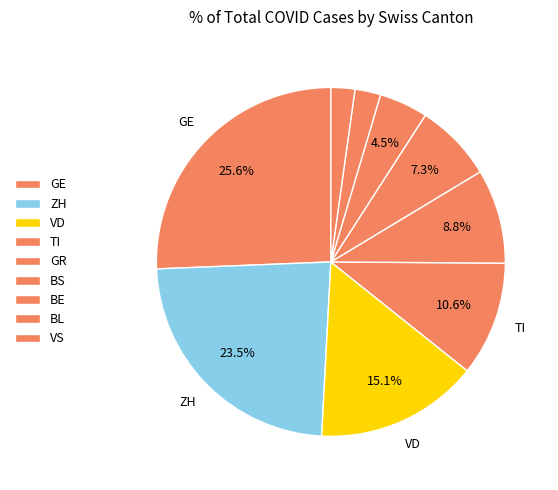

How many segments does this pie chart have?

9